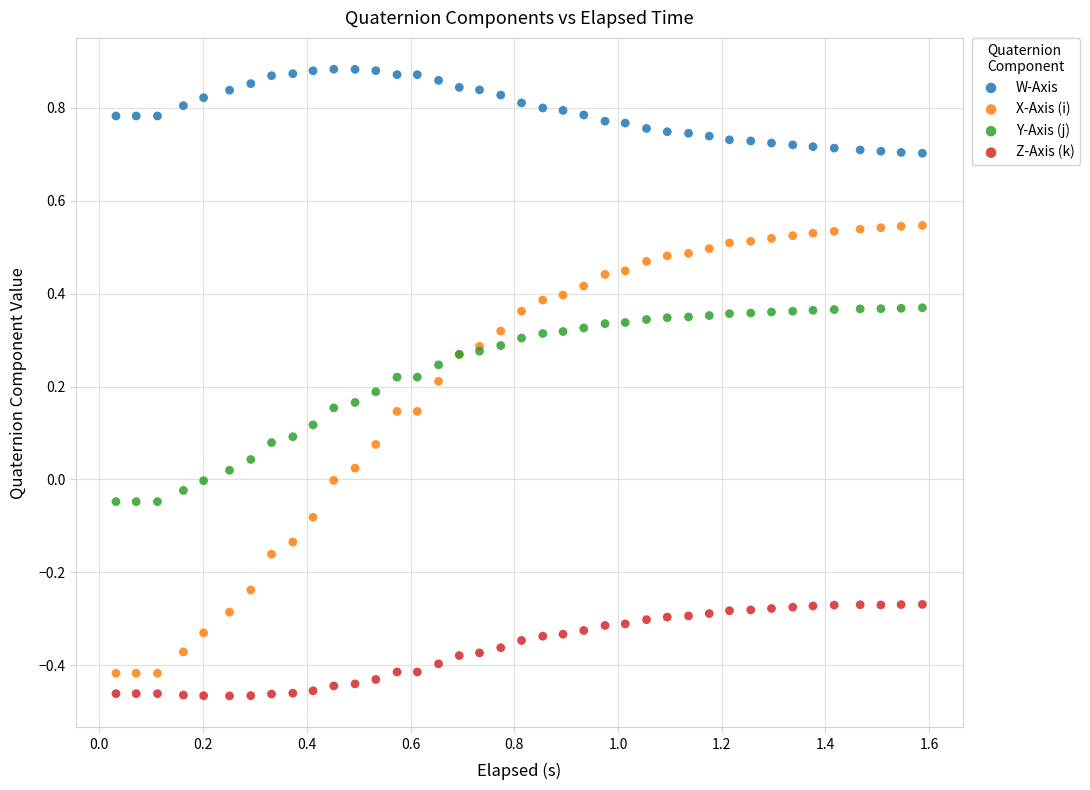

Which series contains the lowest Y value?

Z-Axis (k)